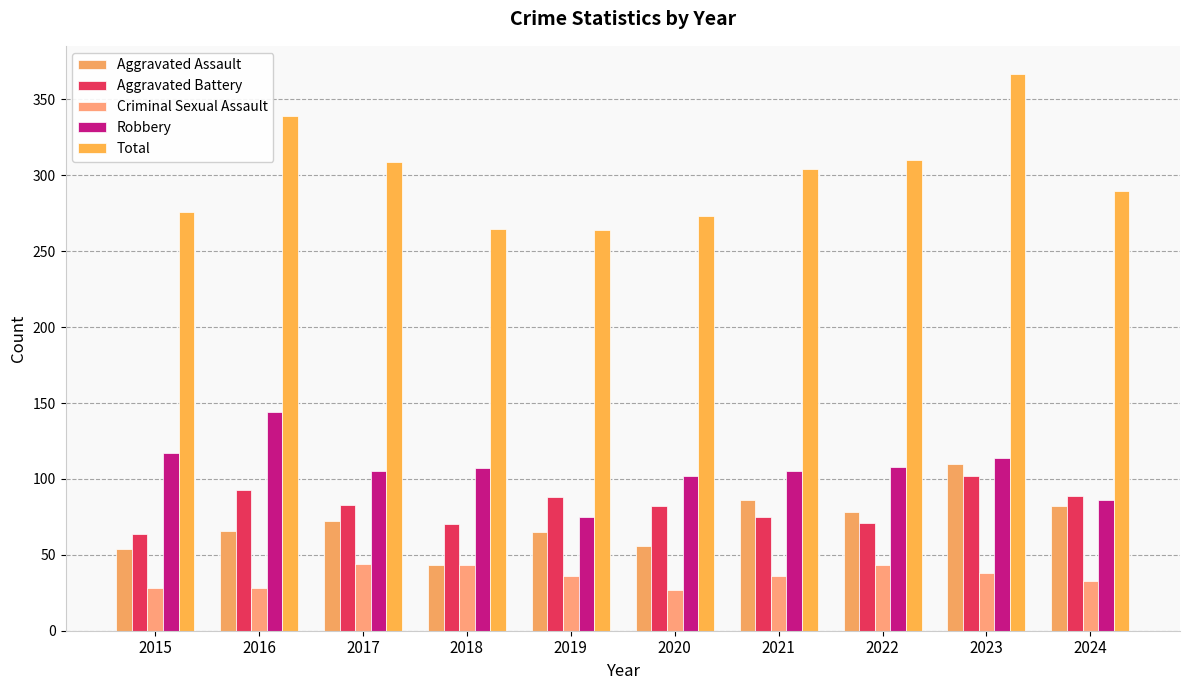

Rank the categories by Robbery value from highest to lowest.

2016, 2015, 2023, 2022, 2018, 2017, 2021, 2020, 2024, 2019